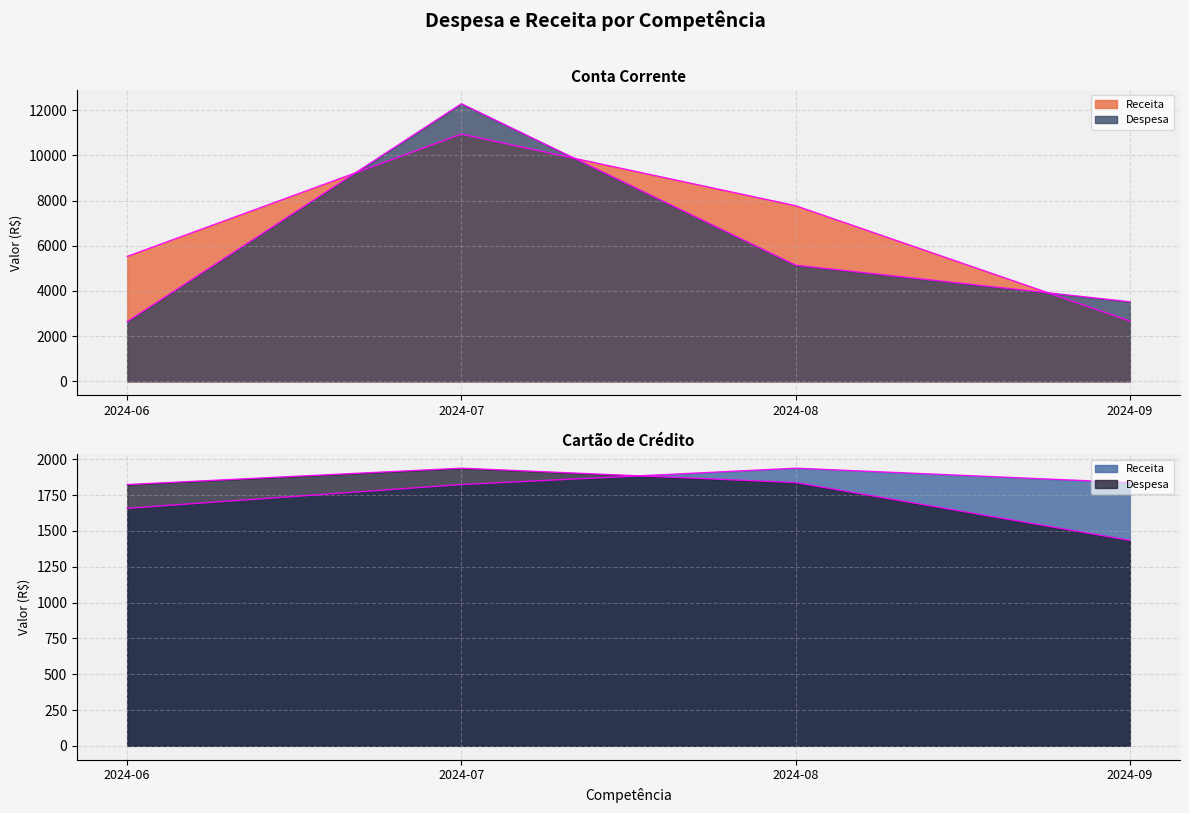

Is the value of Despesa_CDC at 2024-06 greater than the value of Despesa_CC at 2024-08?

No